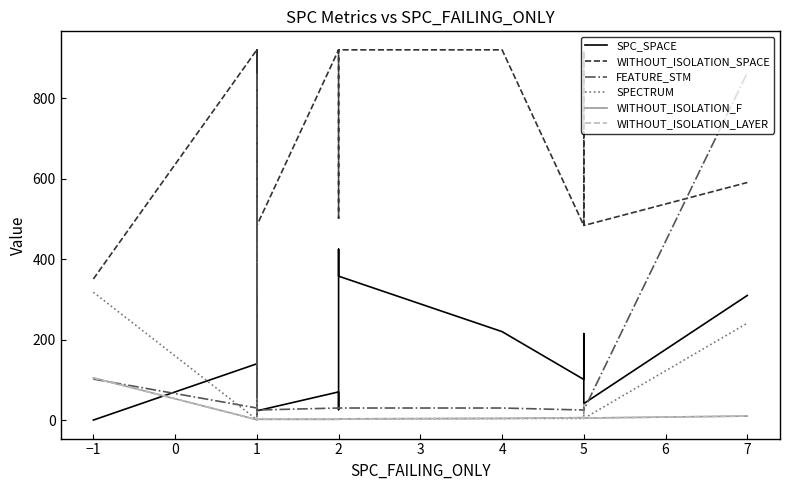

True or false: SPC_SPACE and WITHOUT_ISOLATION_LAYER intersect in this chart.

True